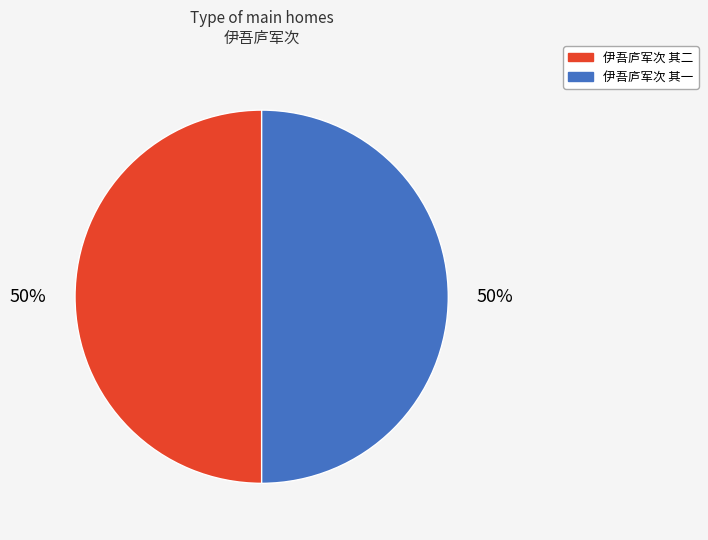

The 伊吾庐军次 其二 slice represents 50% of the pie. True or false?

True